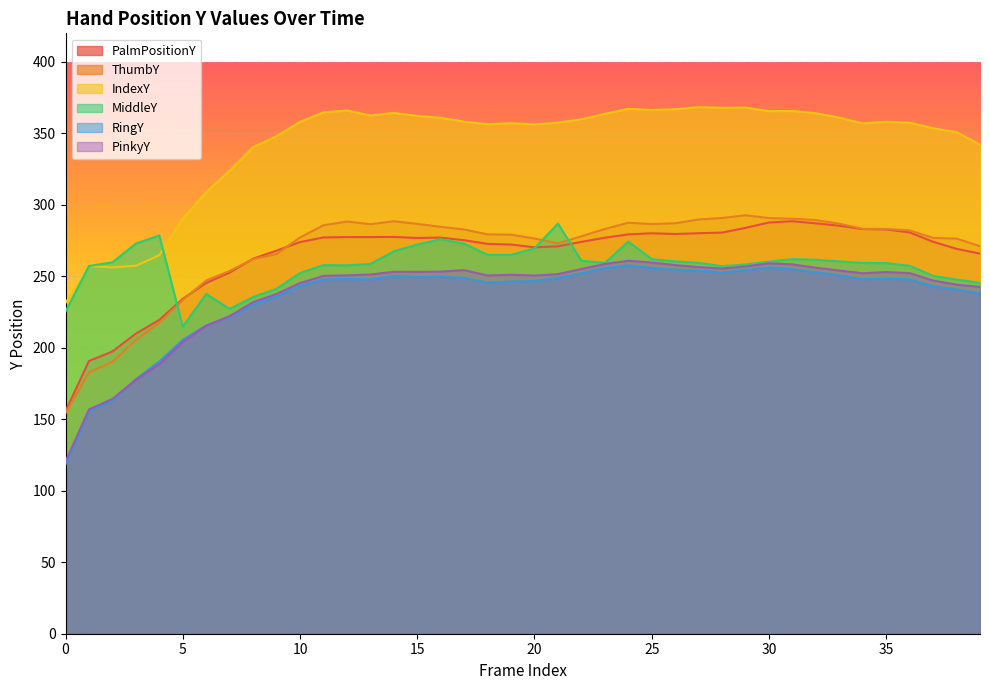

Between 21 and 23, which series saw the biggest shift?

MiddleY